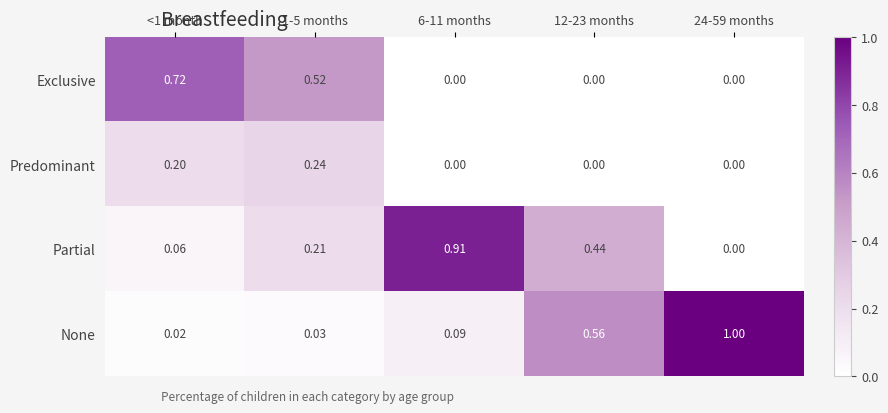

At 1-5 months, list the series in order from smallest to largest.

None, Partial, Predominant, Exclusive